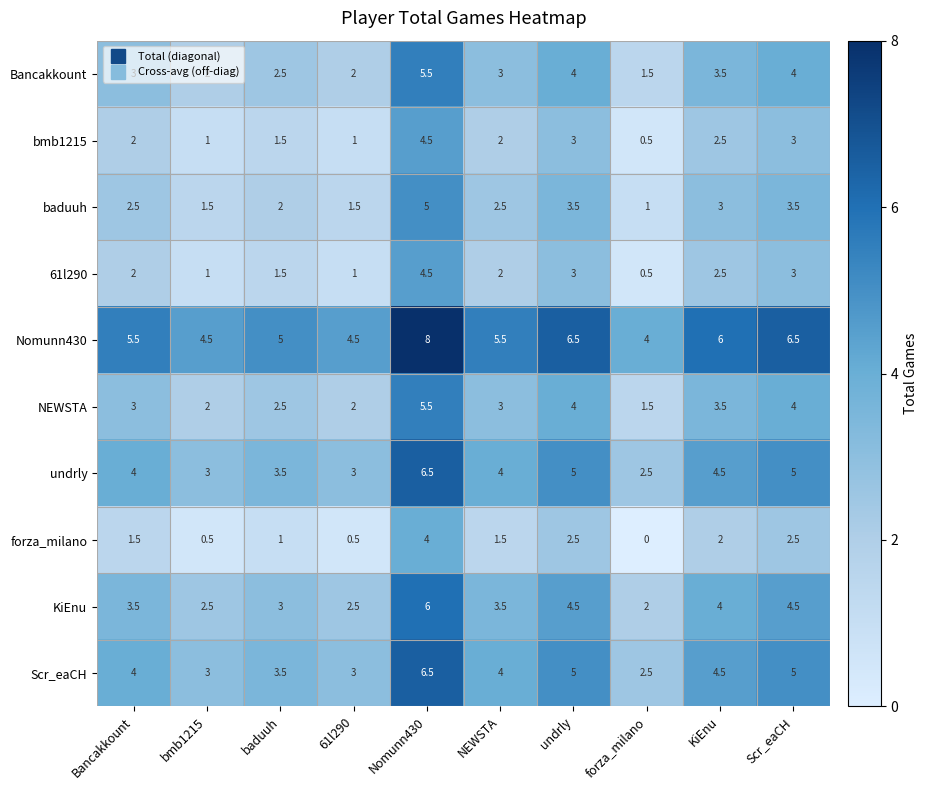

Is it true that 61l290 equals 2.0 at Bancakkount?

True